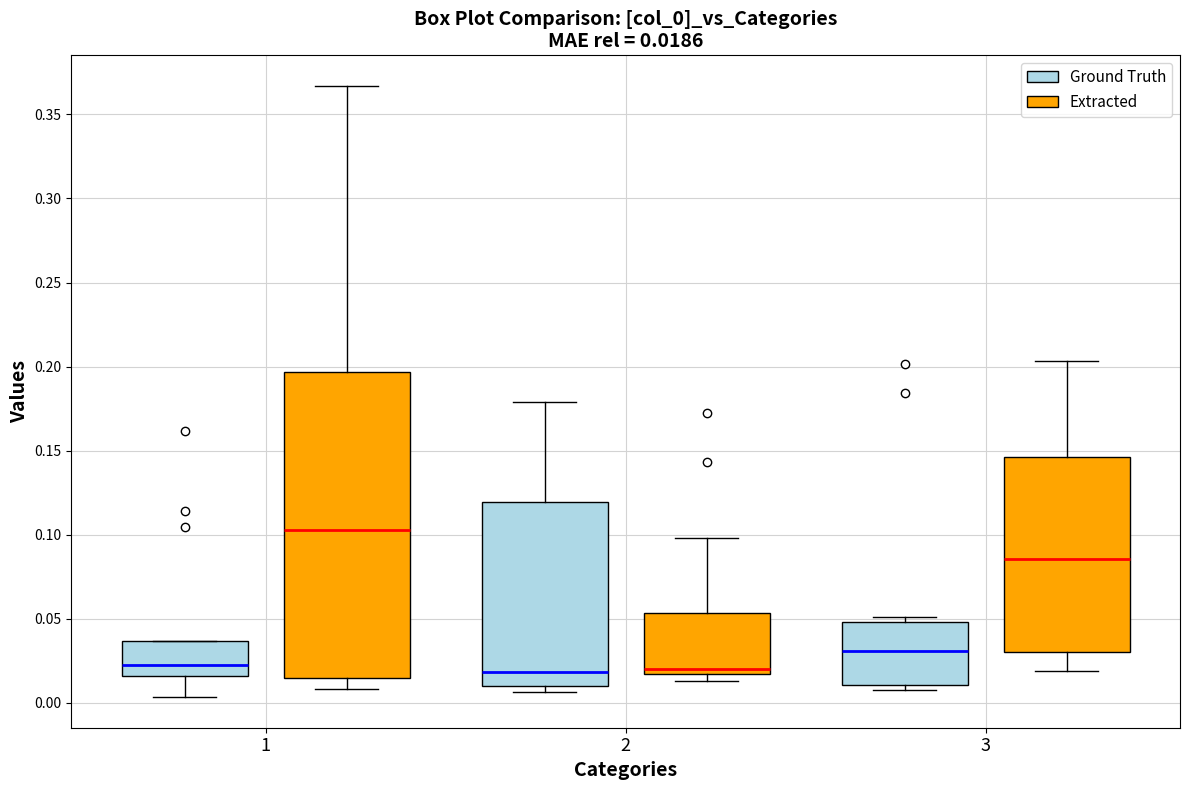

Which box has the highest median line?

1 (Extracted)